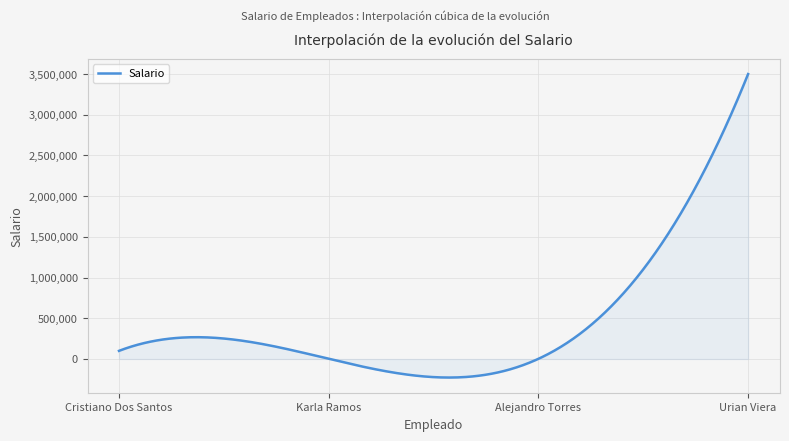

What is the difference between the maximum and minimum values?

3727870.8